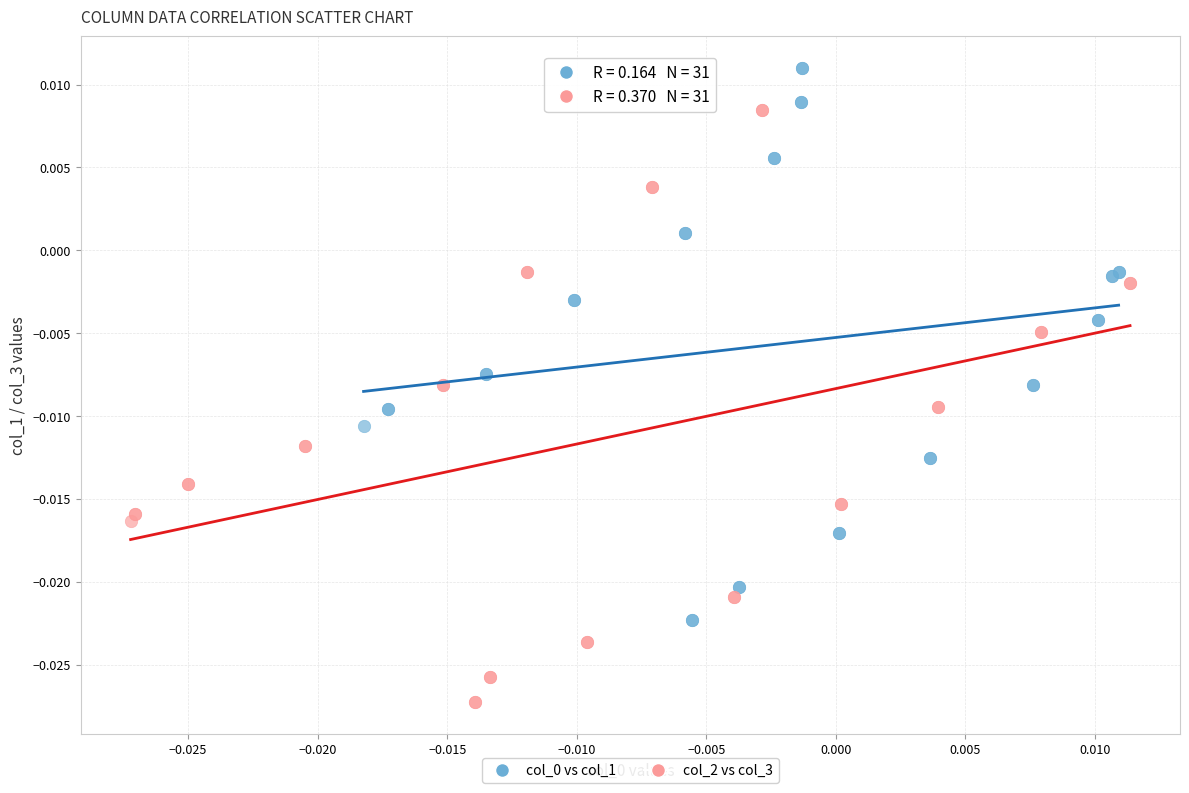

Which series has the largest Y range (max minus min)?

col_2 vs col_3